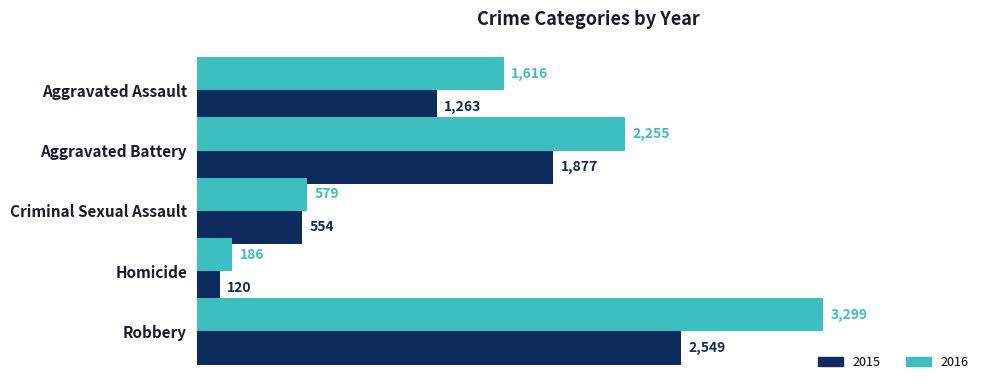

Which series changed the most between Criminal Sexual Assault and Robbery?

2016